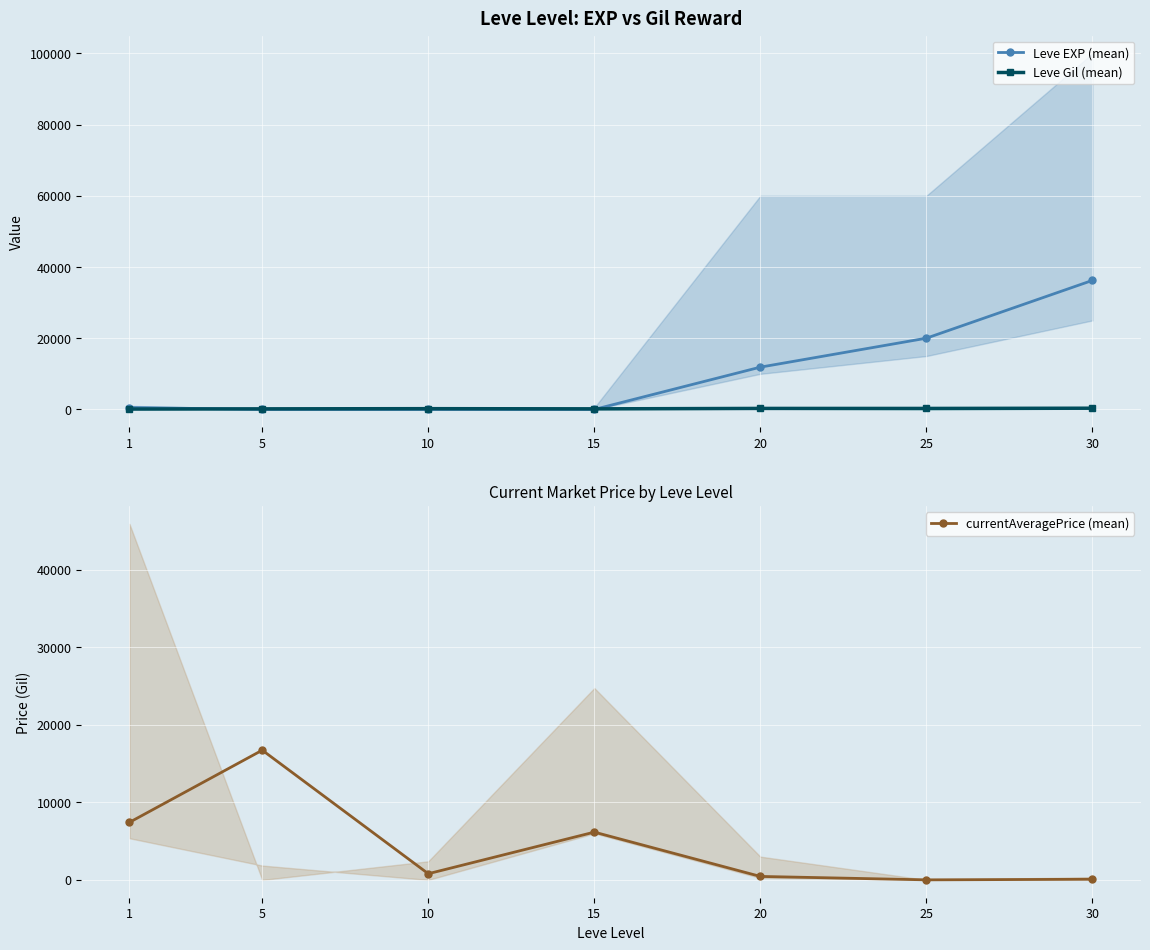

What is the value of the Leve EXP (mean) point at the 4th from the left?

7